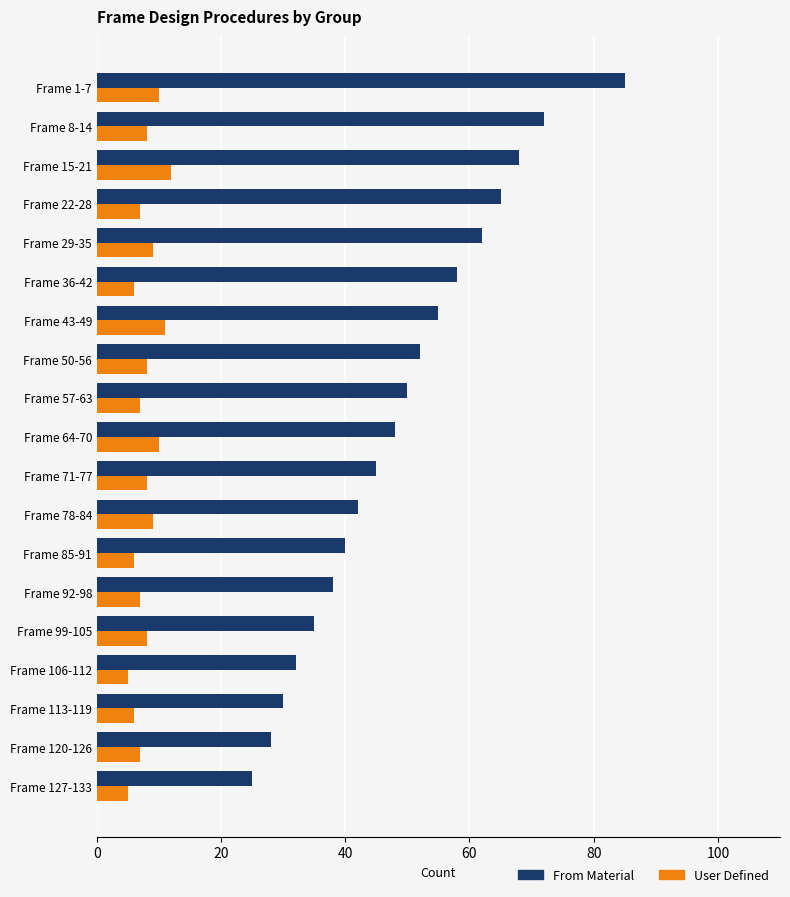

What is the sum of the From Material values at Frame 92-98 and Frame 99-105?

73